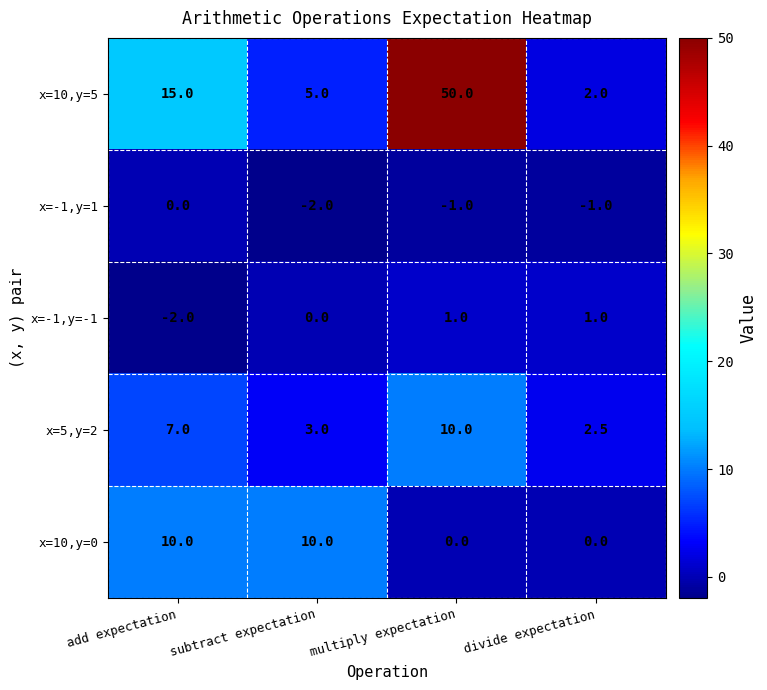

What is the greatest value displayed?

50.0